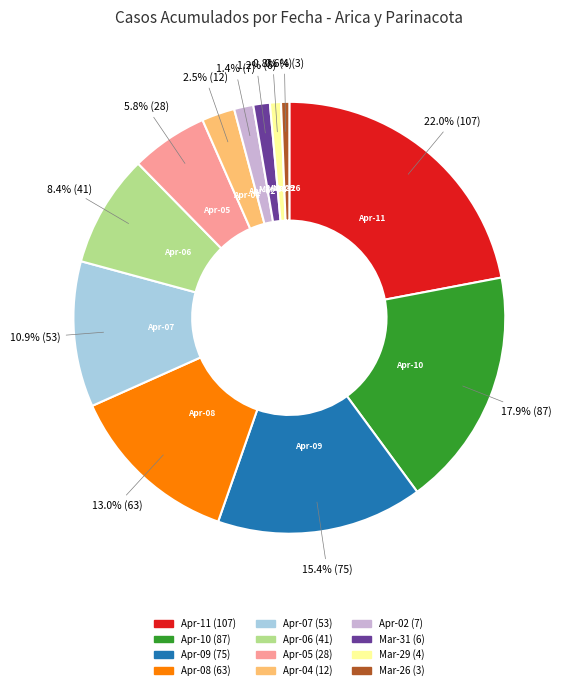

Is there any slice that represents more than half of the pie?

No